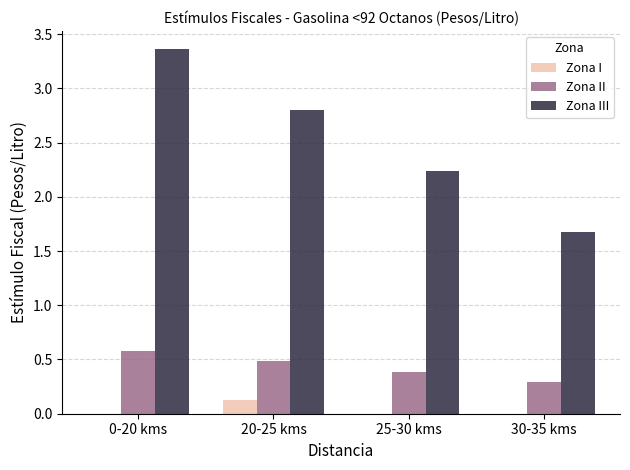

Is it true that Zona II equals 0.6 at 0-20 kms?

True